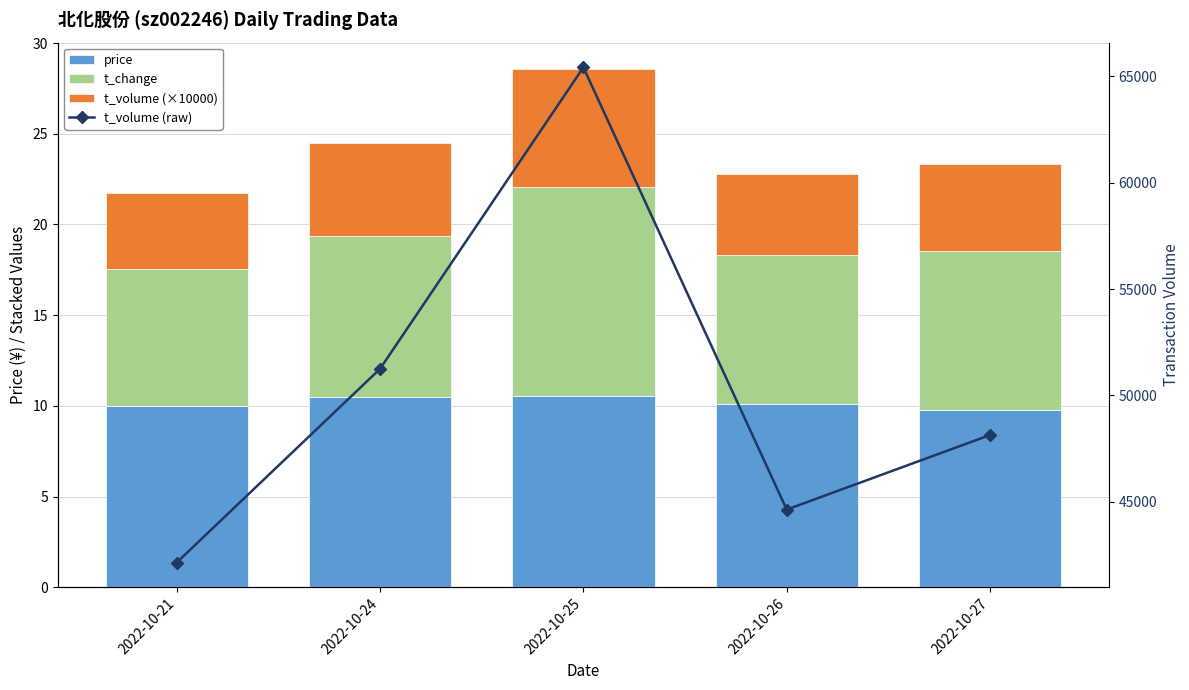

What are all the series names shown in the legend?

price, t_change, t_volume (×10000), t_volume (raw)